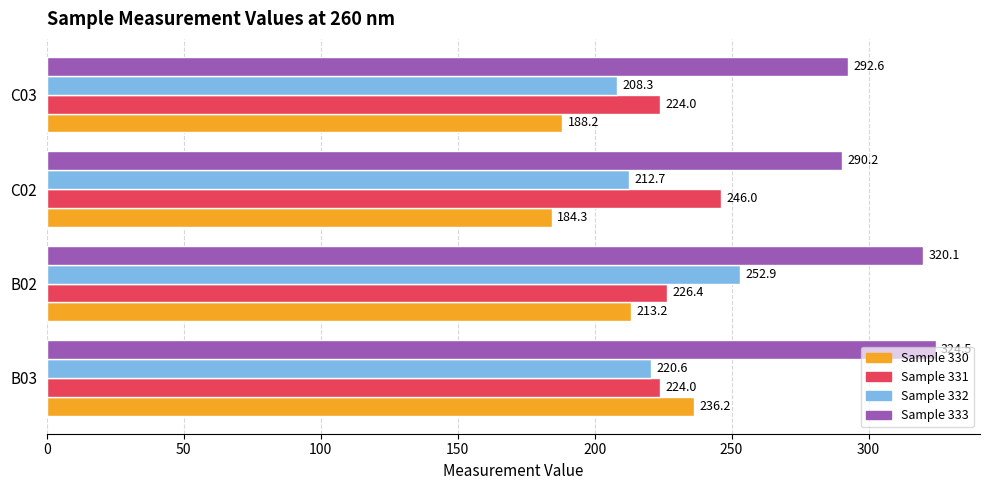

What is the greatest value displayed?

324.5